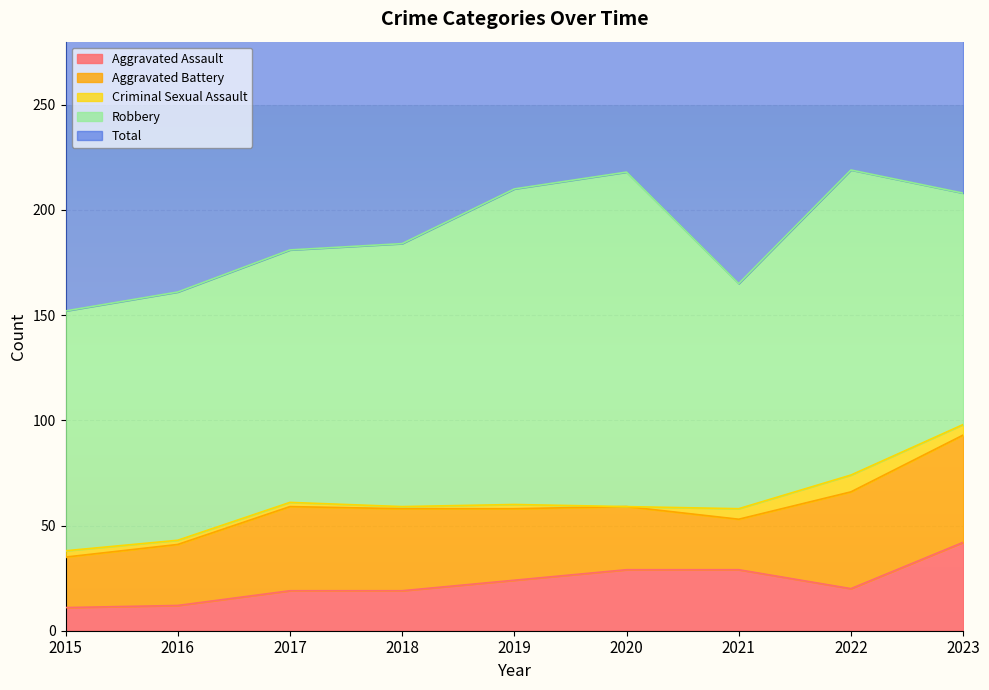

What is the difference between the maximum and minimum values in the Robbery series?

52